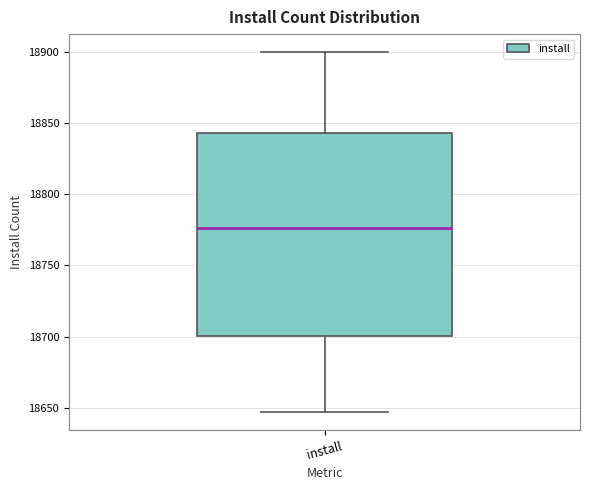

Transcribe this box plot: give where the median line is, the range the box spans, and where the two whiskers end, as read against the y-axis. The values are not printed on the chart, so give them approximately, as read against the axis.

median 18775, box 18700 to 18845, whiskers 18645 to 18900